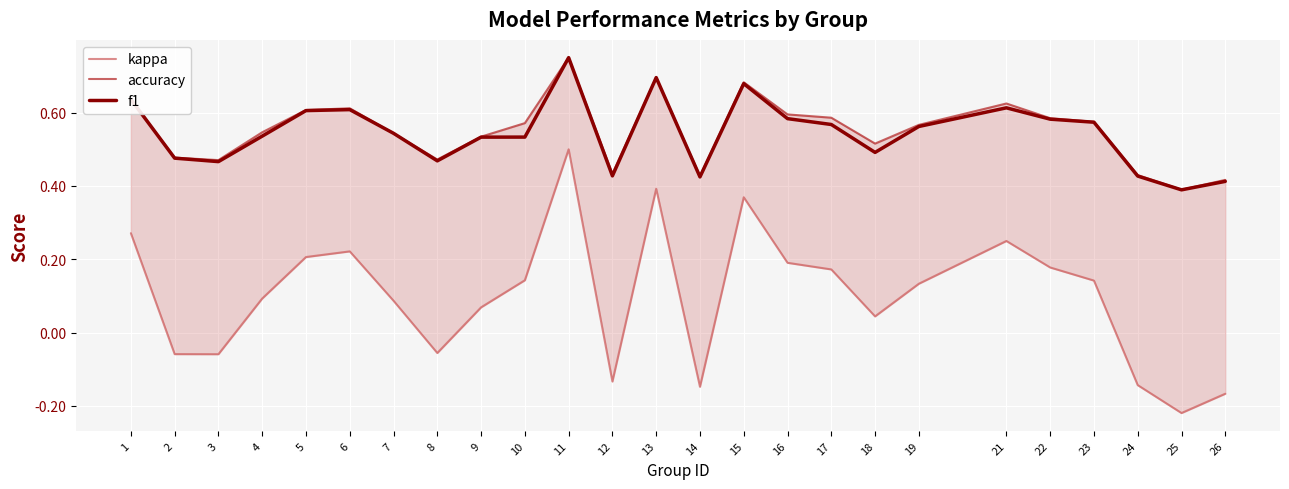

At which category does f1 reach its first local valley?

3